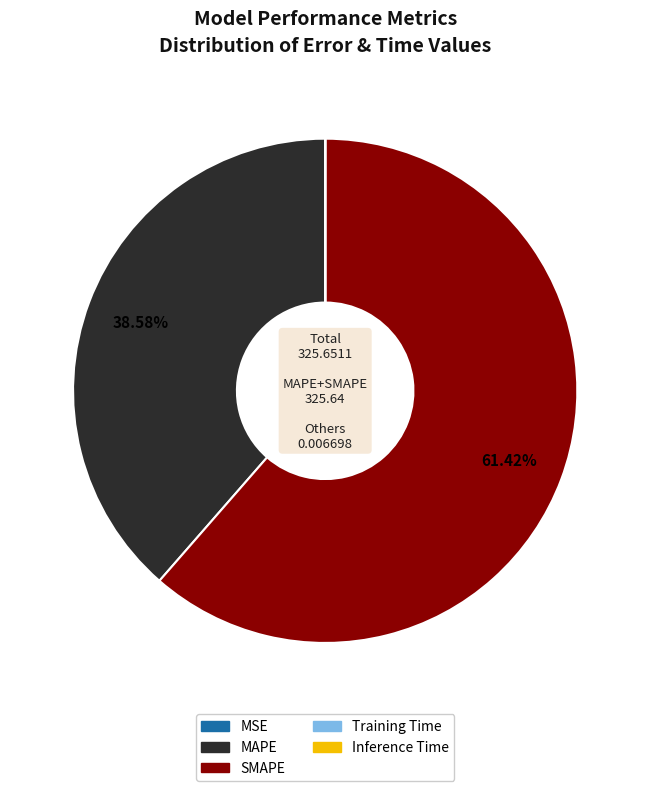

Which has a higher value, MAPE or SMAPE?

SMAPE